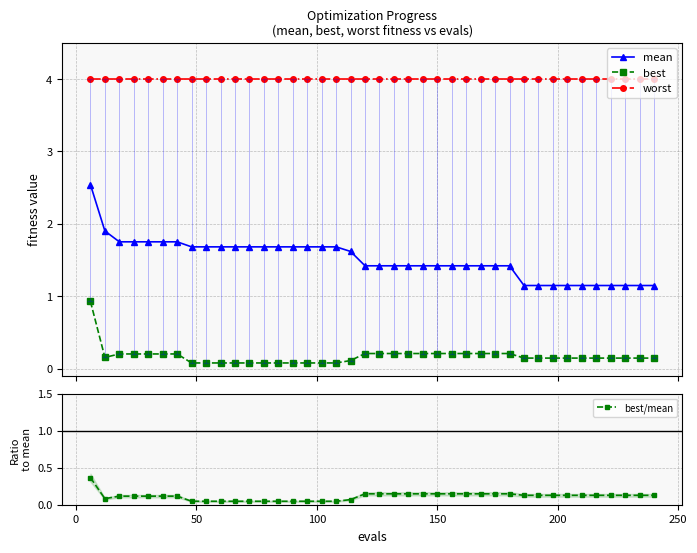

What is the value of the mean point at the 16th from the left?

1.7